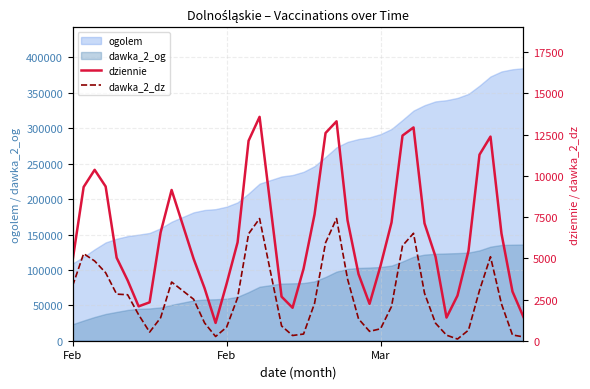

The dziennie series shows 2233 at 8. True or false?

False